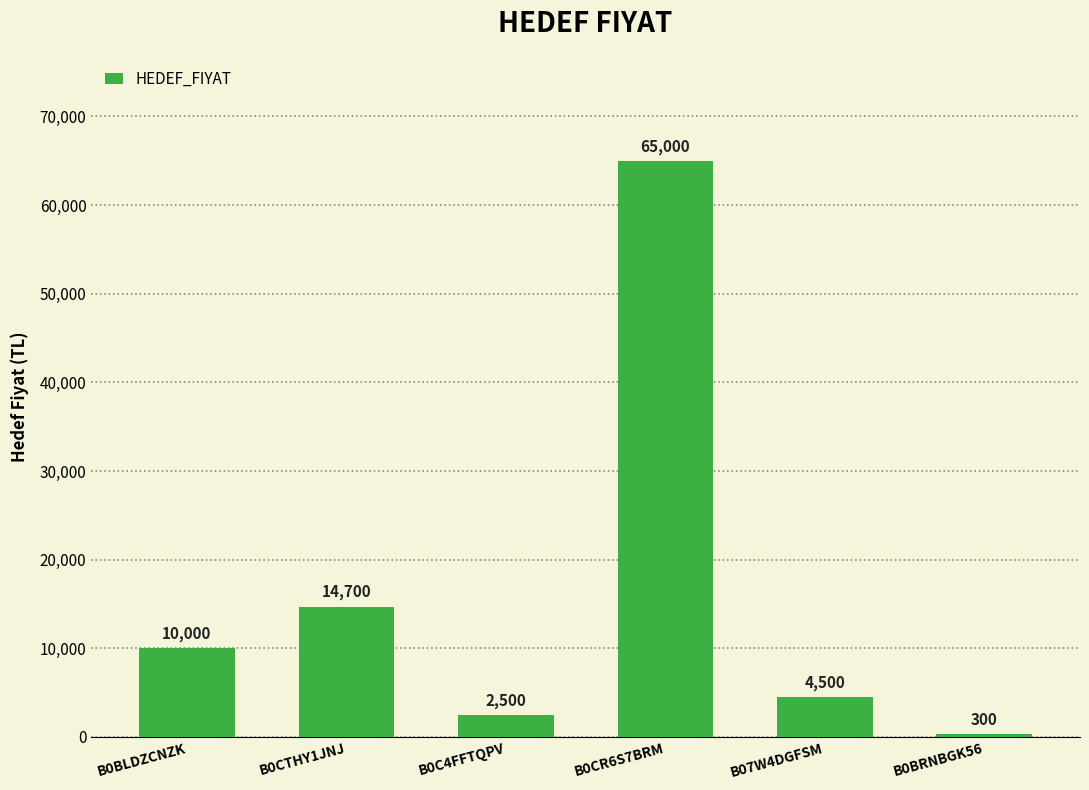

The chart shows a value of 2500 at B0C4FFTQPV. True or false?

True